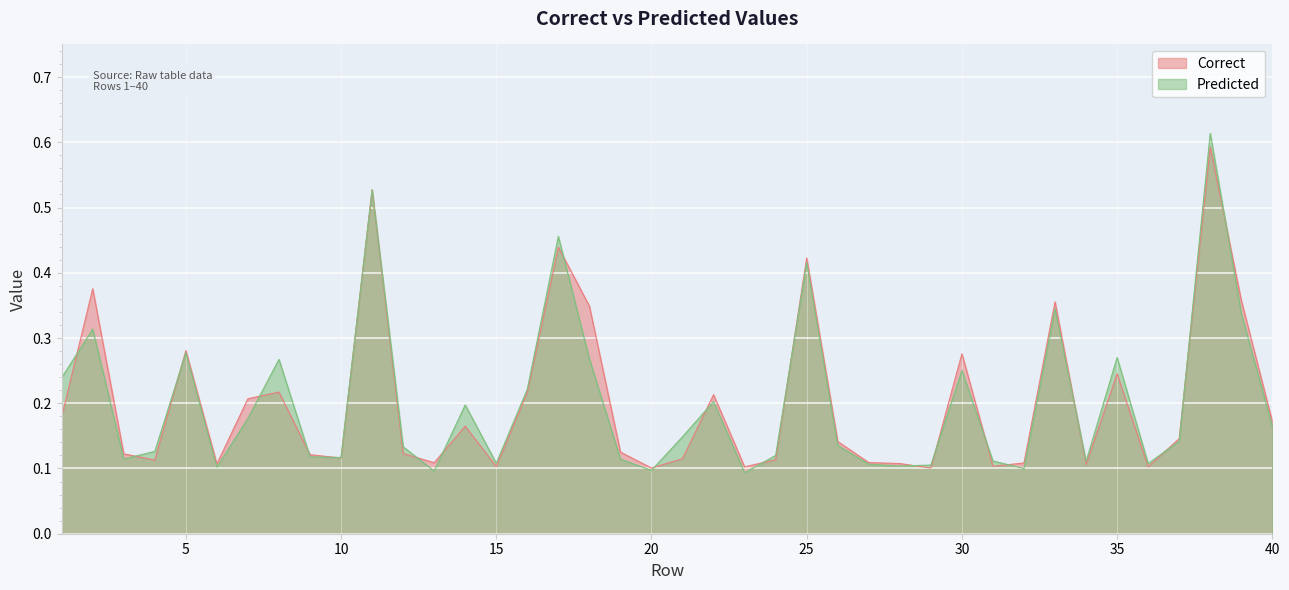

The Predicted series shows 0.1 at 37. True or false?

True